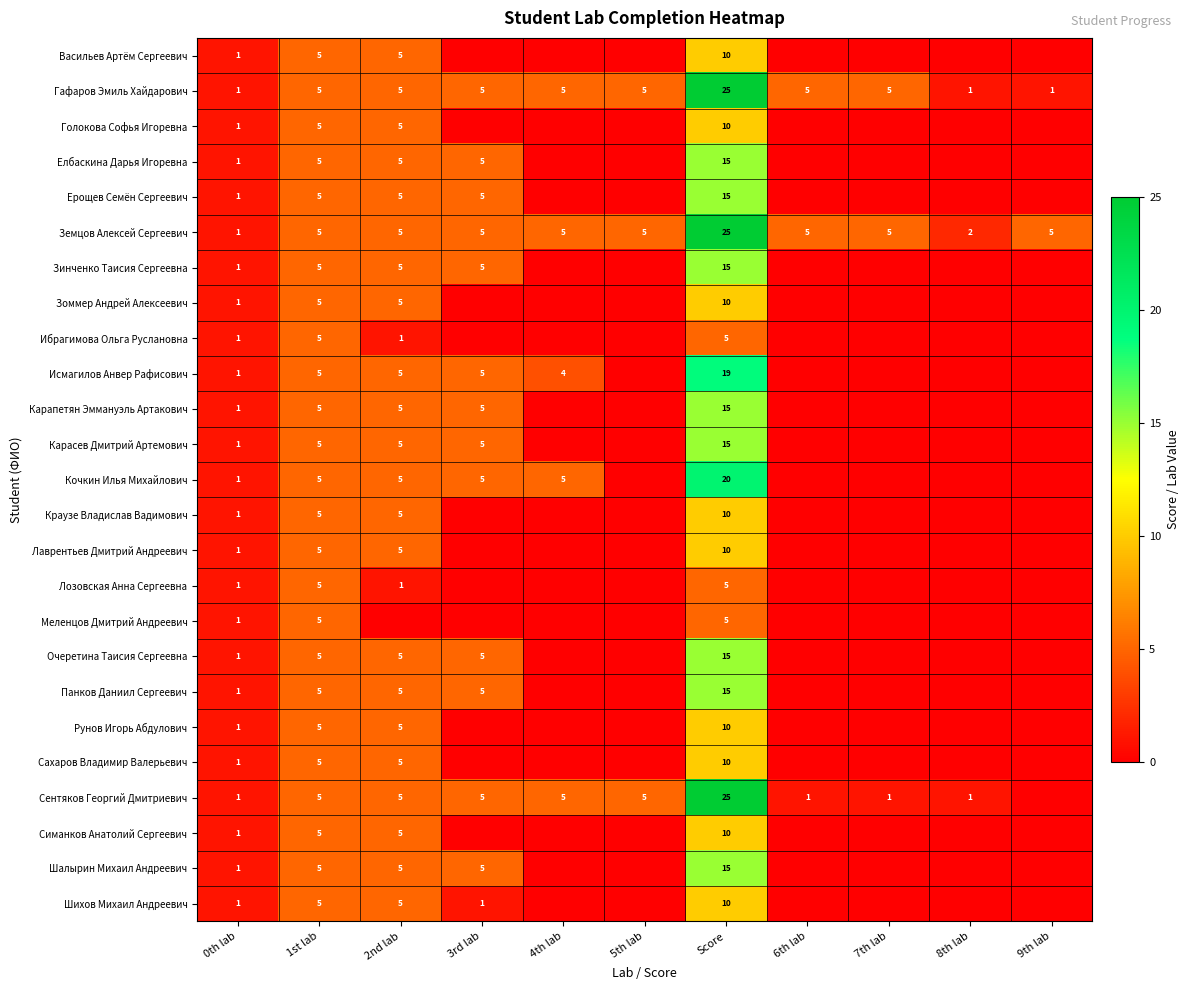

What is the spread (max minus min) of values at Score?

20